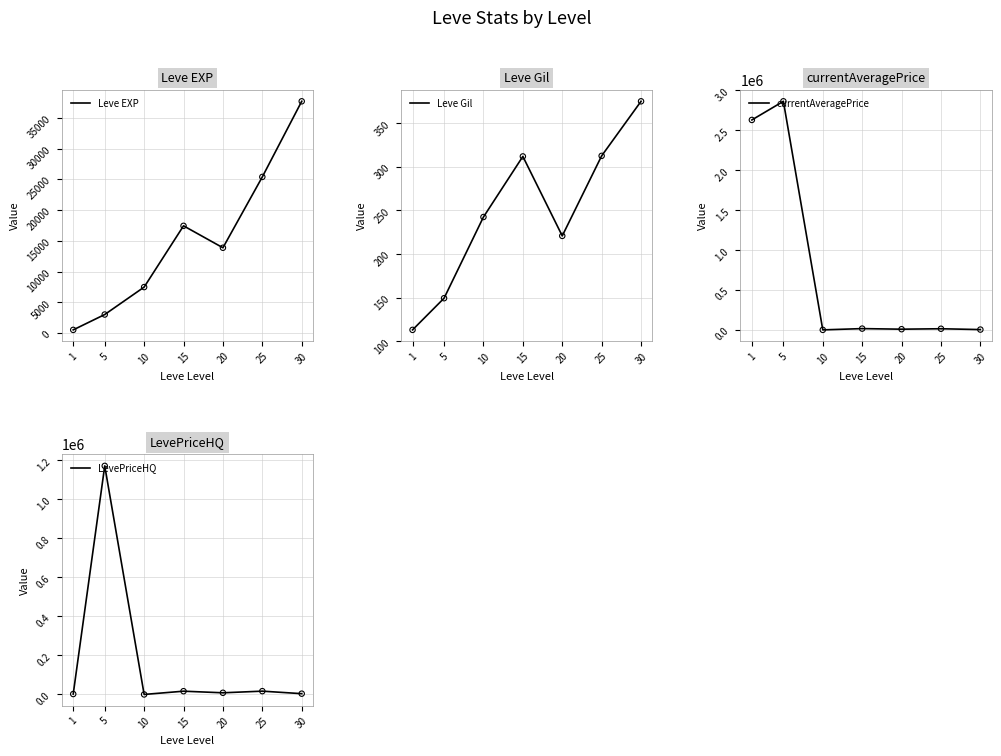

Which series has the largest total across all categories?

currentAveragePrice